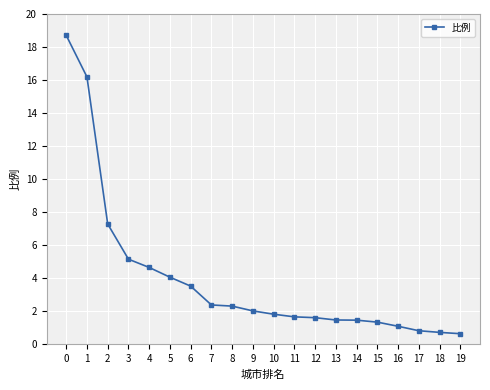

True or false: the data shows 0.8 at 17.

True